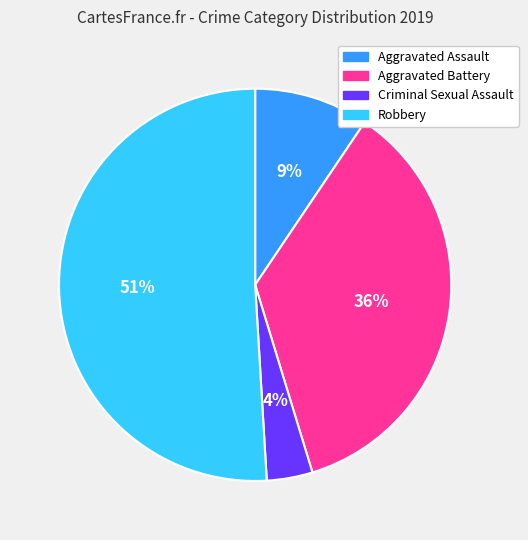

Approximately how many times larger is the value at Aggravated Assault compared to Robbery?

0.2